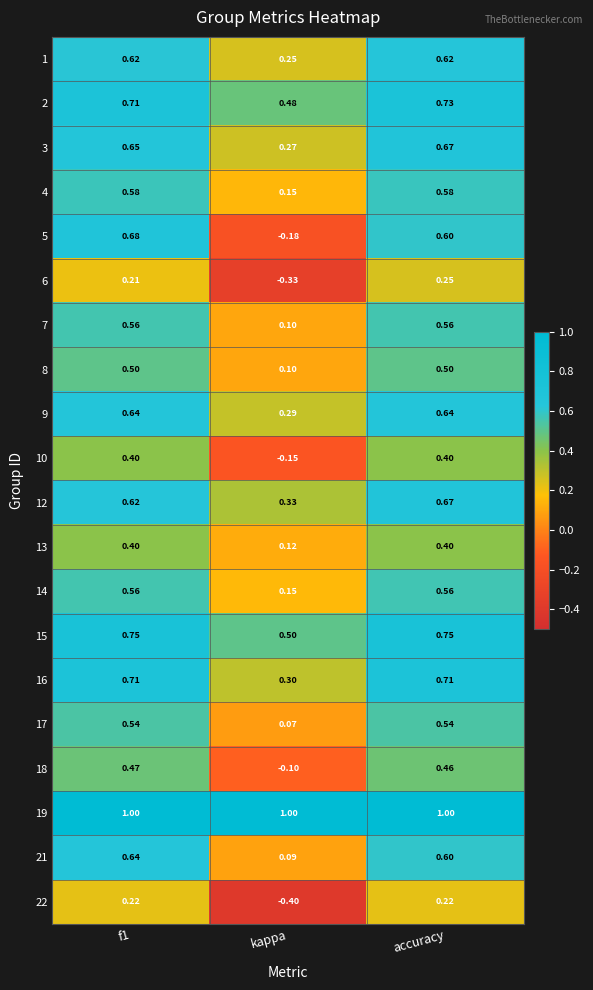

Which series has the largest range (max minus min)?

5